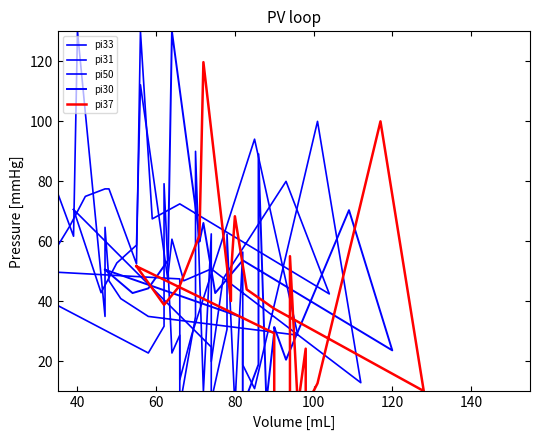

What is the average value of the pi30 series?

47.0